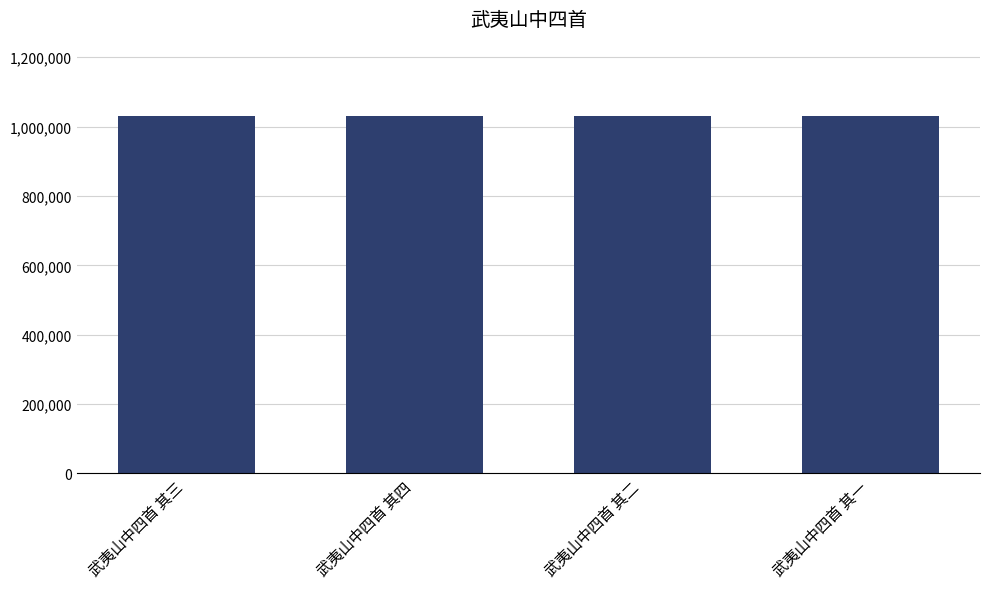

What is the greatest value displayed?

1030627